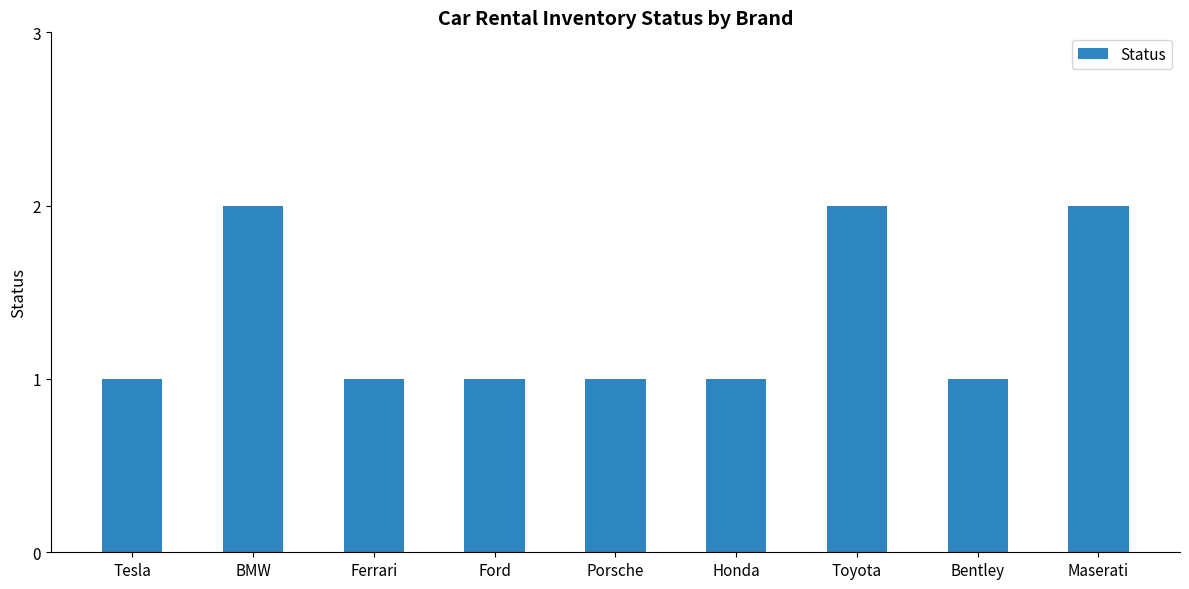

The chart shows a value of 1 at Porsche. True or false?

True